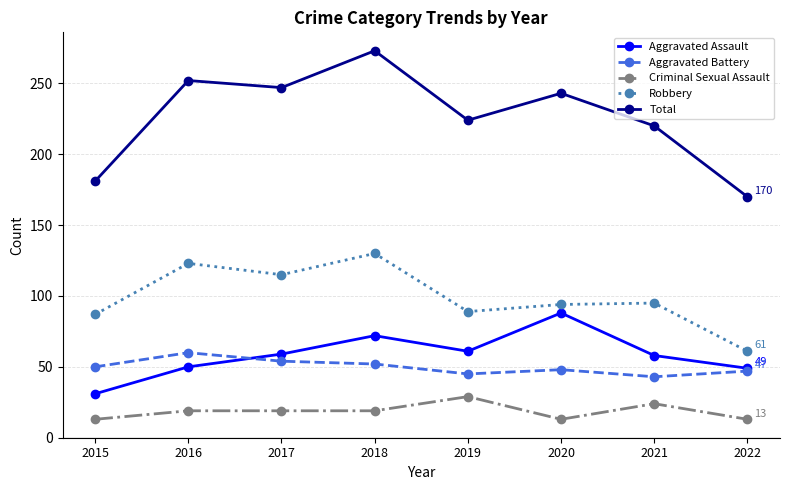

How many lines are shown in the chart?

5